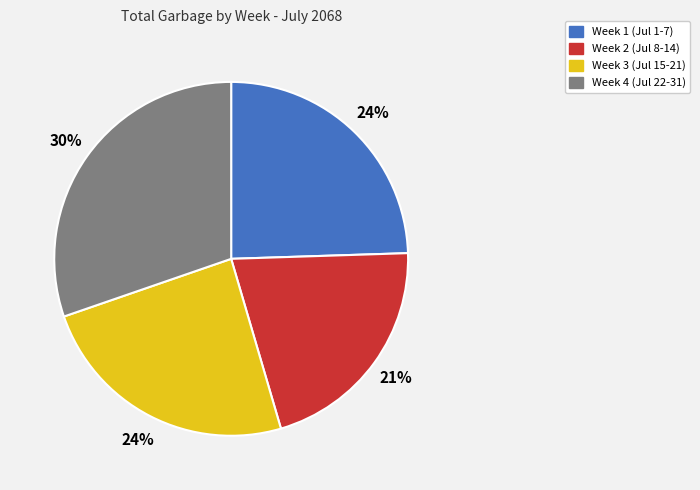

To the nearest percent, what is the difference between the largest and smallest slice percentages?

9%